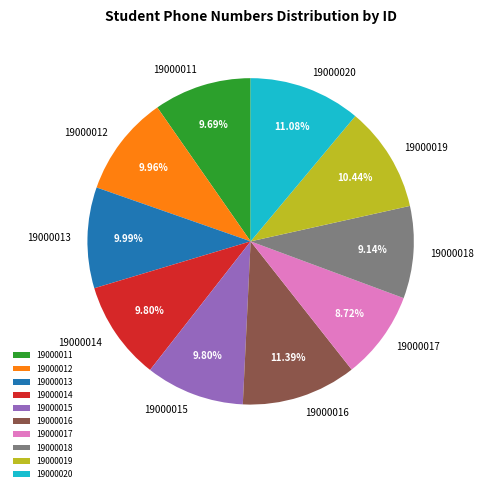

The 19000020 slice represents 18% of the pie. True or false?

False